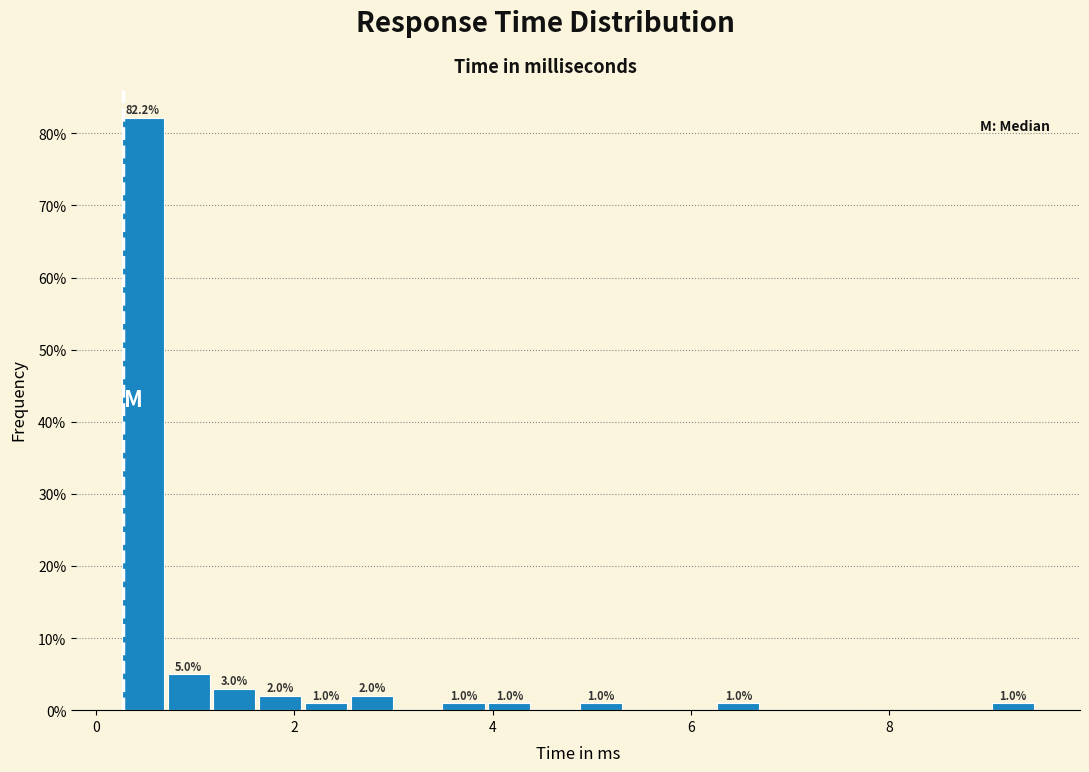

Around what value on the x-axis is the tallest bar? Give the approximate position of its centre, as read against the axis.

0.4